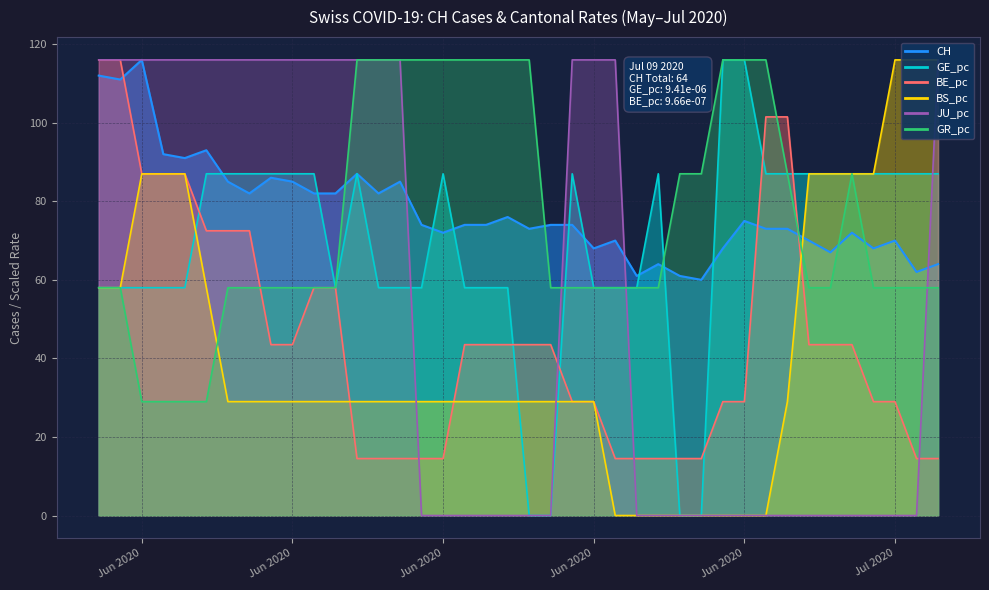

What is the label of the 35th point from the left?

2020-07-04